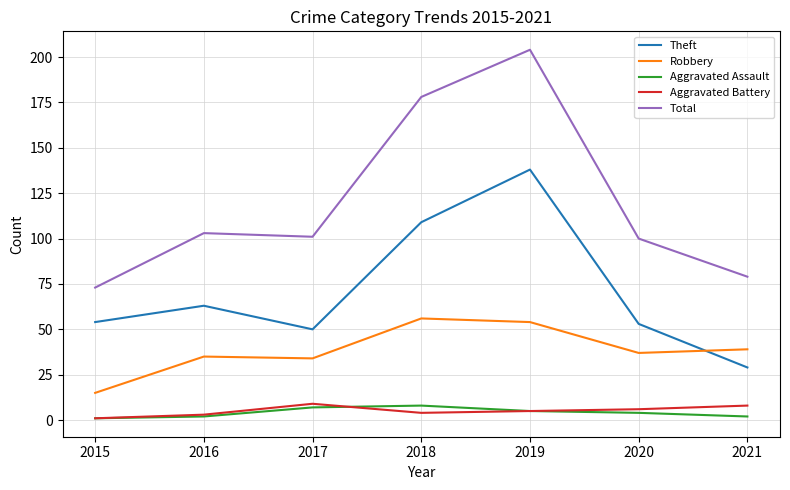

What is the total value across all series at 2018?

355